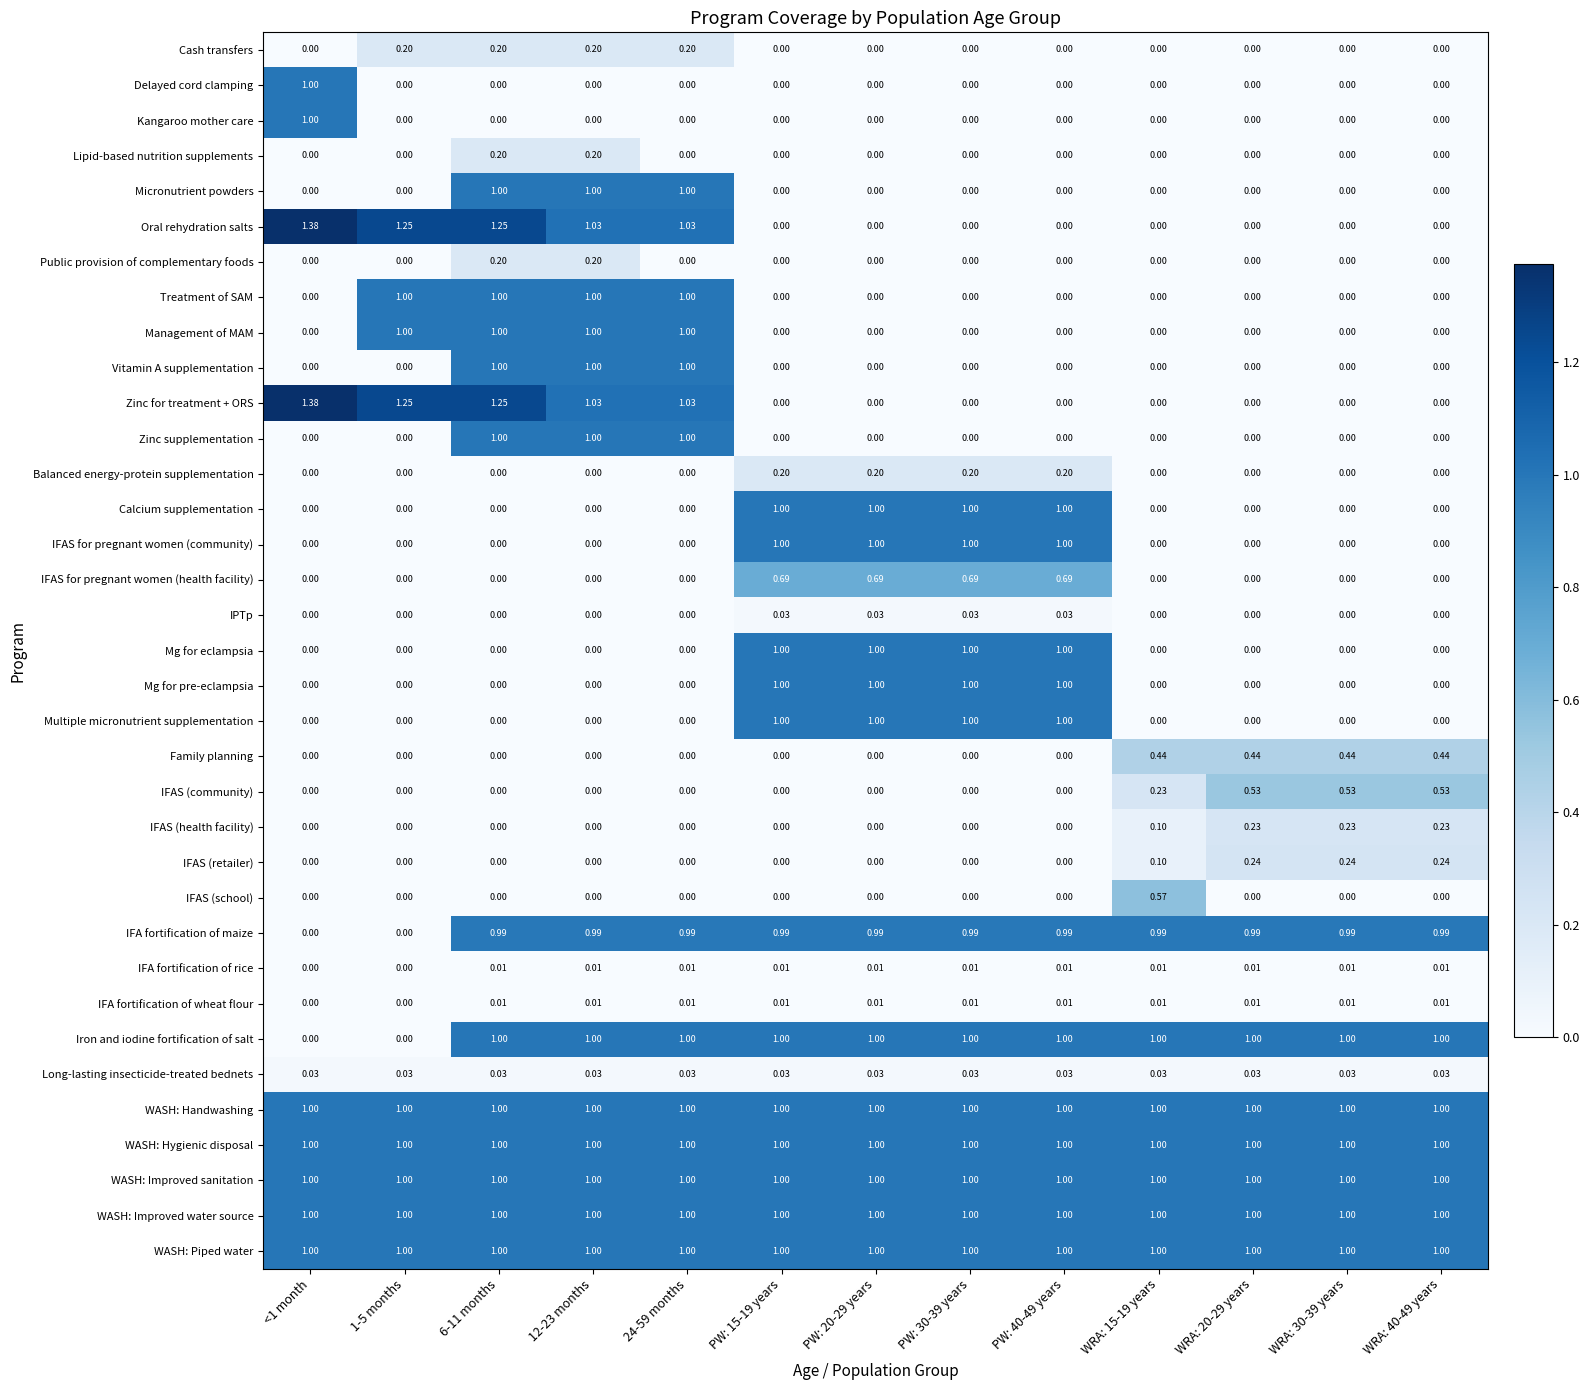

Is the value of Oral rehydration salts at PW: 40-49 years greater than the value of WASH: Improved sanitation at WRA: 40-49 years?

No